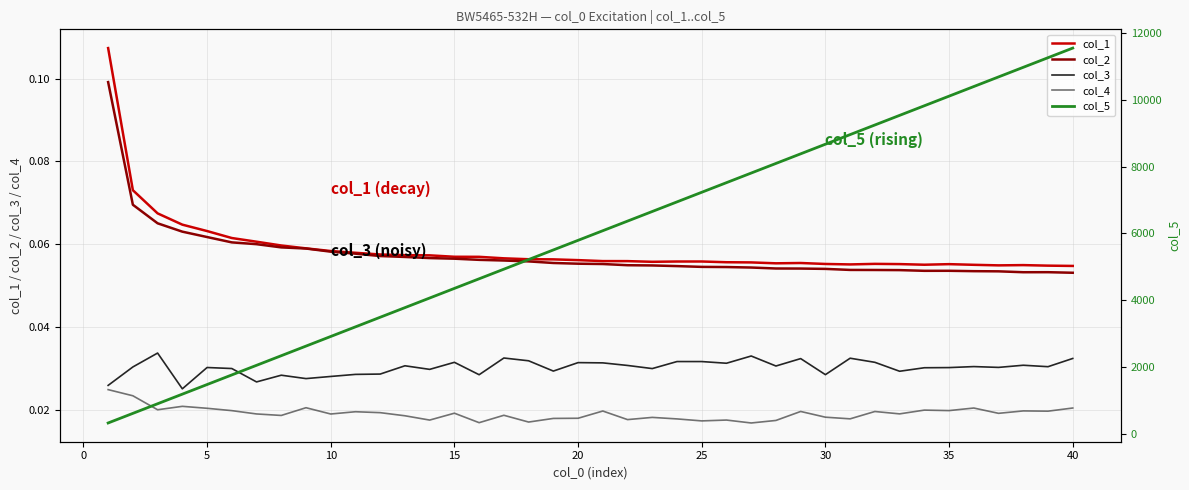

True or false: col_3 and col_1 intersect in this chart.

False